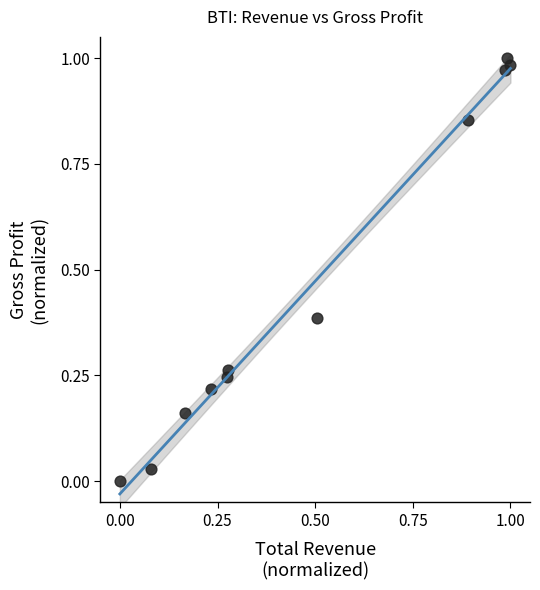

What is the average Y value?

0.5